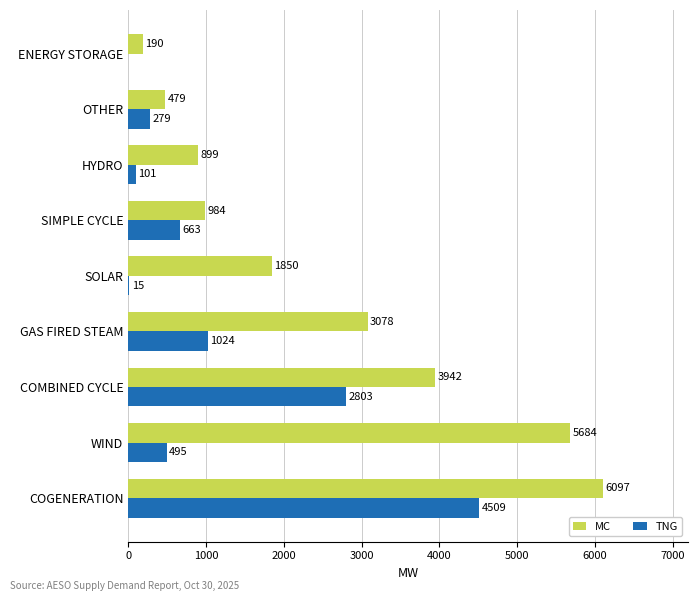

What is the sum of all MC values?

23203